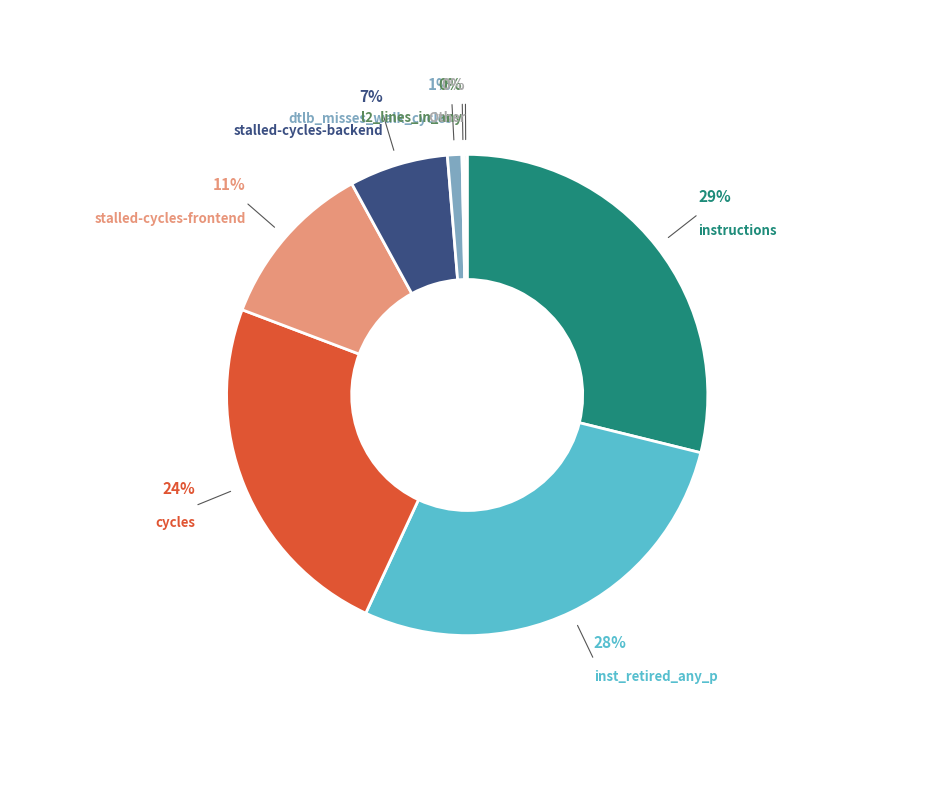

Is instructions the majority of the pie?

No